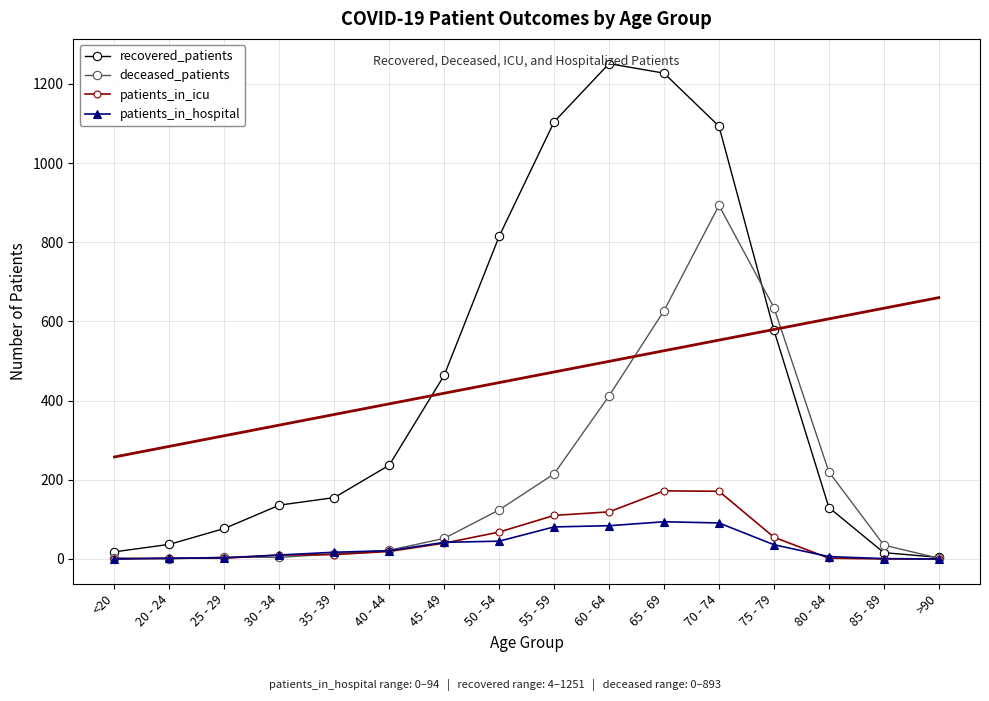

In patients_in_hospital, how many points are higher than both neighbors (excluding endpoints)?

1